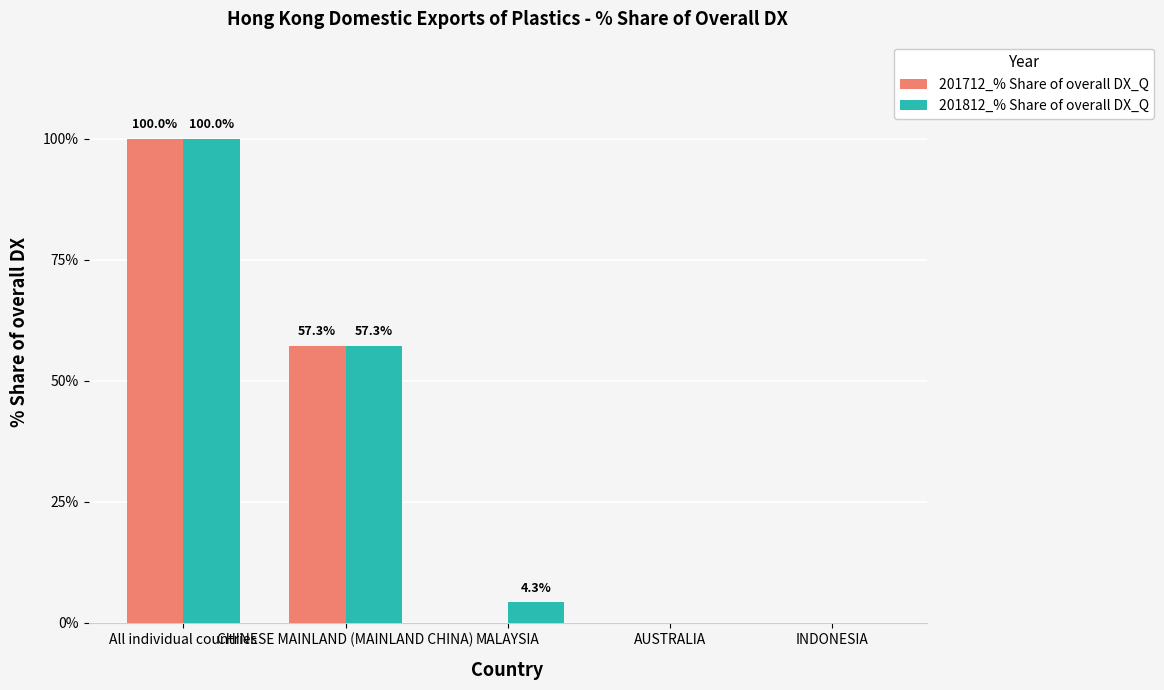

What is the total value across all series at All individual countries?

200.0